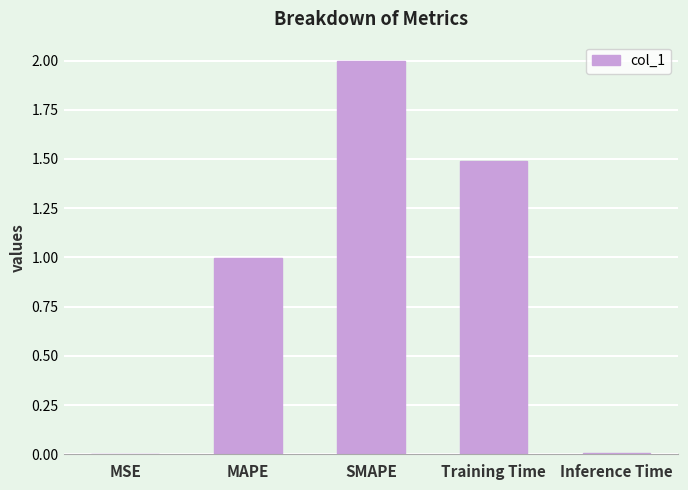

Between SMAPE and MAPE, which is larger?

SMAPE